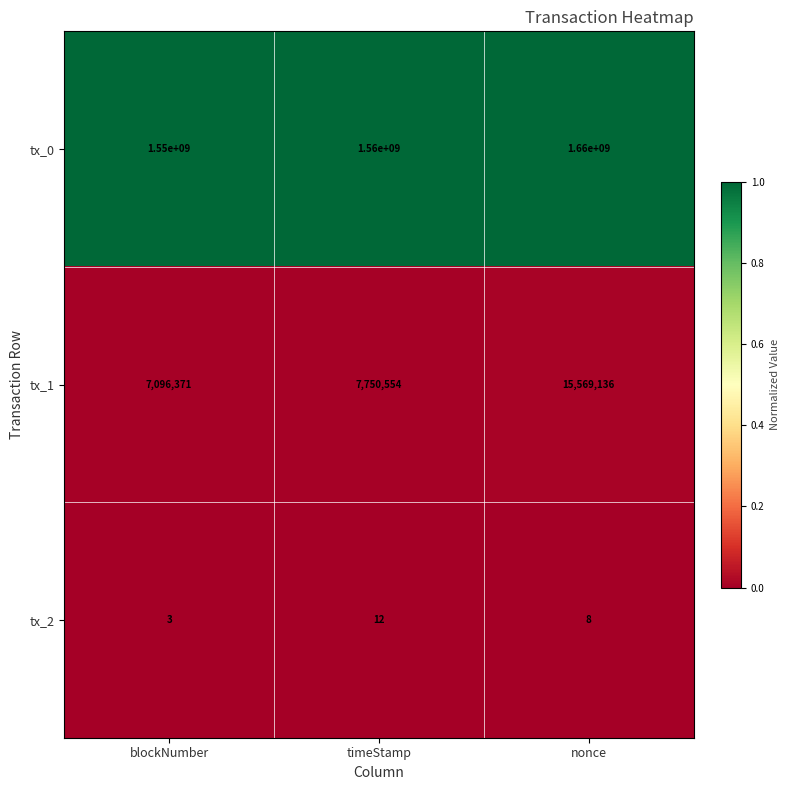

The value of tx_0 at nonce is 1660000000. True or false?

True